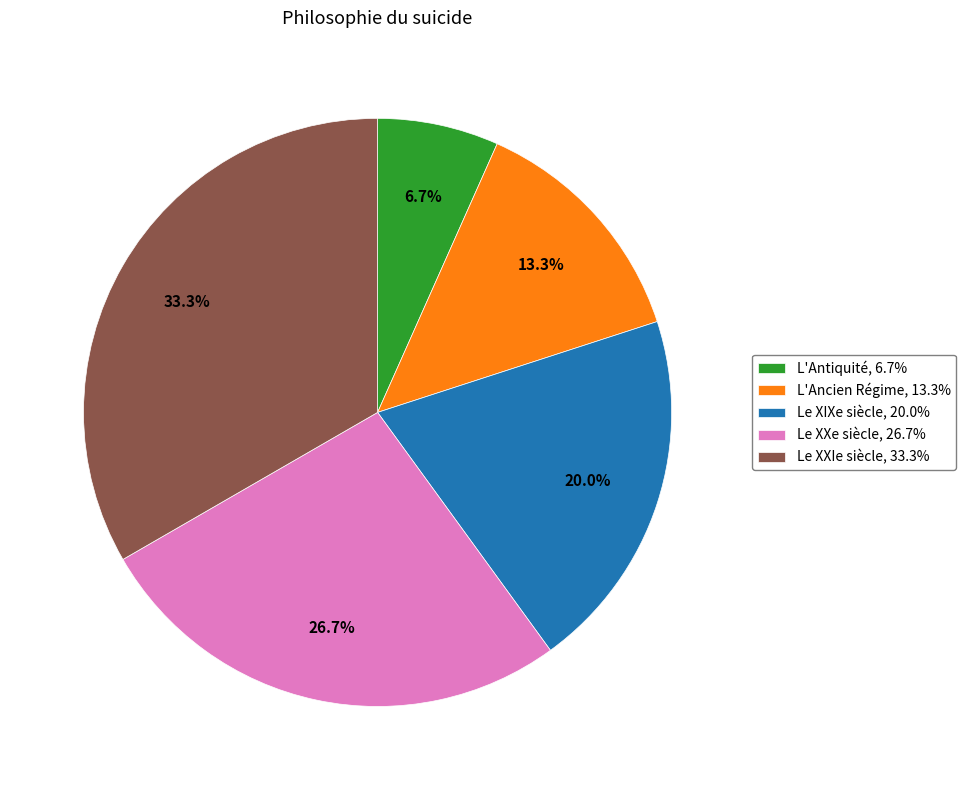

How much of the chart is everything except Le XXIe siècle?

66.7%